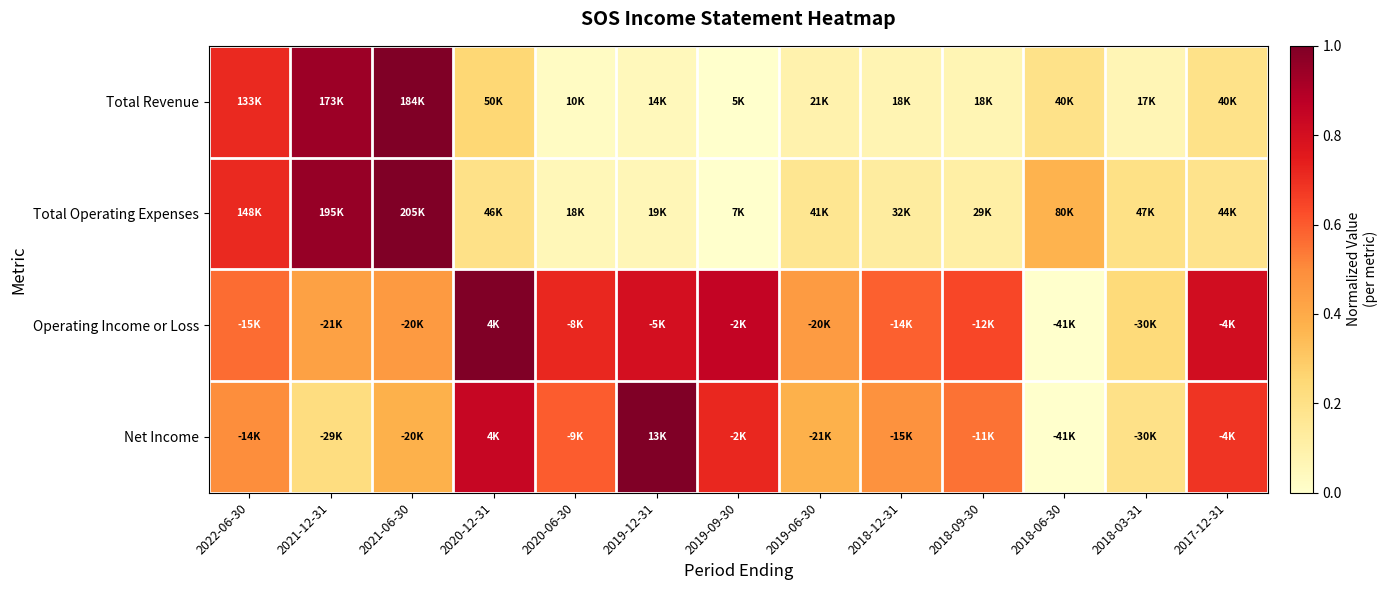

How many distinct data groups are displayed?

4